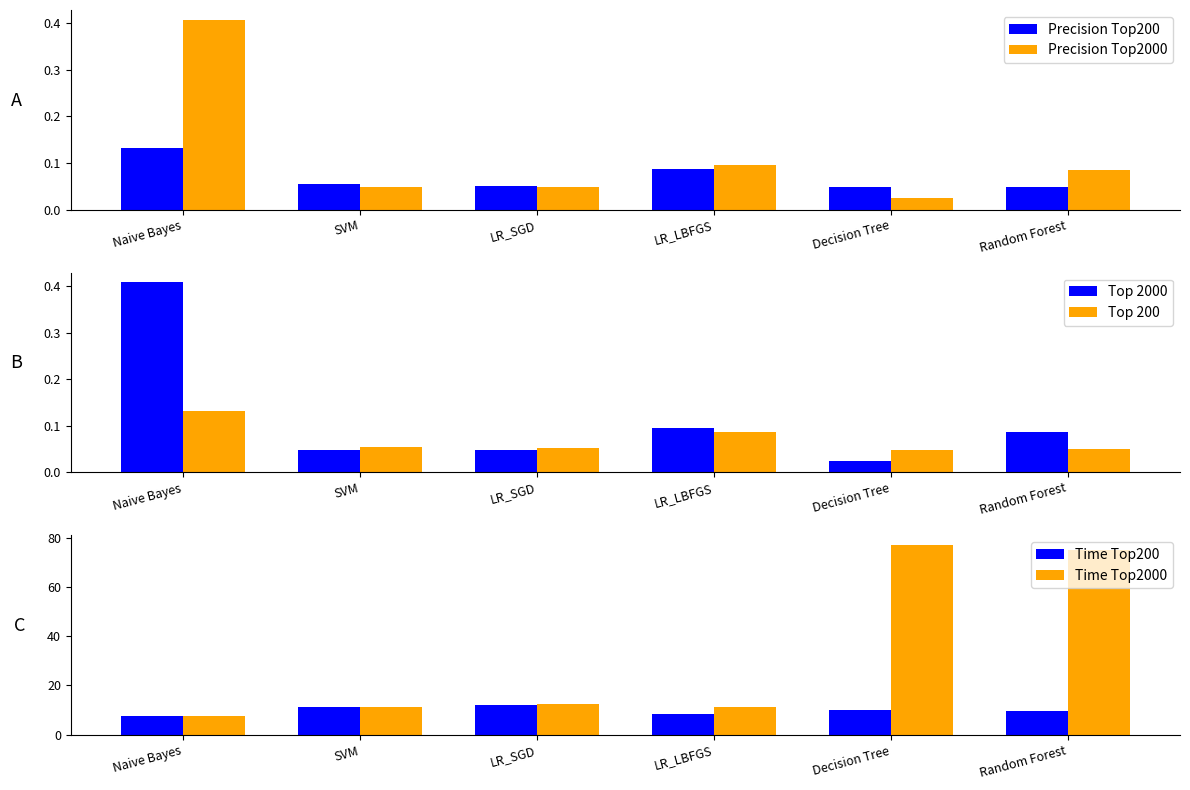

Reading left to right, transcribe all the data shown in this chart.

Precision Top200: Naive Bayes=0.1	SVM=0.1	LR_SGD=0.1	LR_LBFGS=0.1	Decision Tree=0.0	Random Forest=0.0
Precision Top2000: Naive Bayes=0.4	SVM=0.0	LR_SGD=0.0	LR_LBFGS=0.1	Decision Tree=0.0	Random Forest=0.1
Top 2000: Naive Bayes=0.4	SVM=0.0	LR_SGD=0.0	LR_LBFGS=0.1	Decision Tree=0.0	Random Forest=0.1
Top 200: Naive Bayes=0.1	SVM=0.1	LR_SGD=0.1	LR_LBFGS=0.1	Decision Tree=0.0	Random Forest=0.0
Time Top200: Naive Bayes=7.8	SVM=11.1	LR_SGD=12.1	LR_LBFGS=8.5	Decision Tree=10.0	Random Forest=9.8
Time Top2000: Naive Bayes=7.5	SVM=11.4	LR_SGD=12.5	LR_LBFGS=11.4	Decision Tree=77.1	Random Forest=75.0